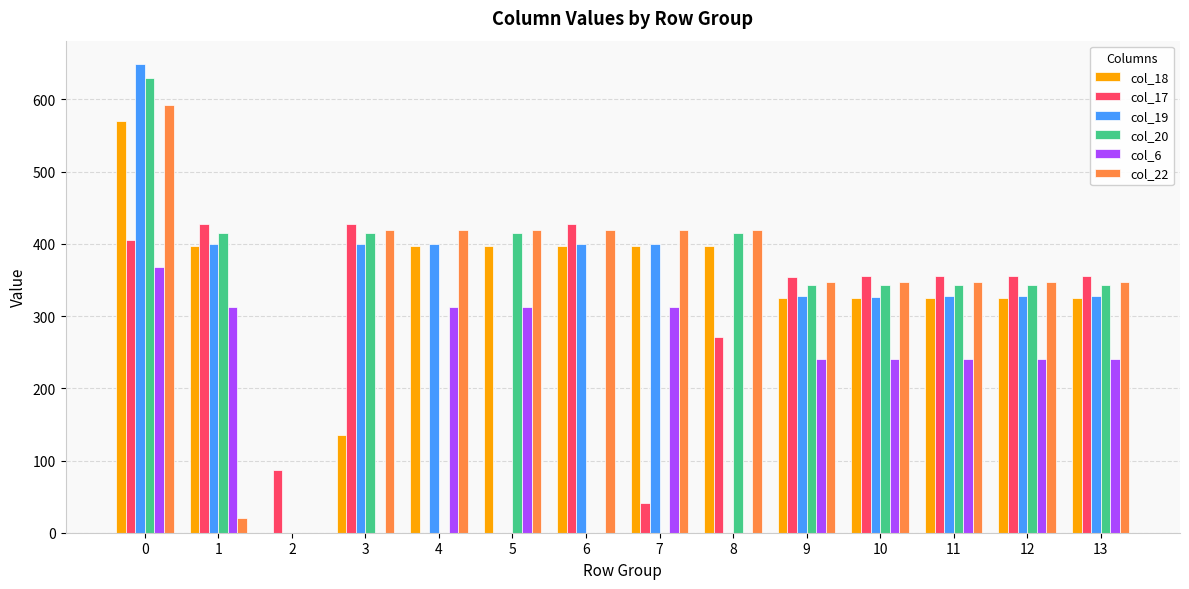

What is the sum of the col_6 values at 10 and 5?

551.8